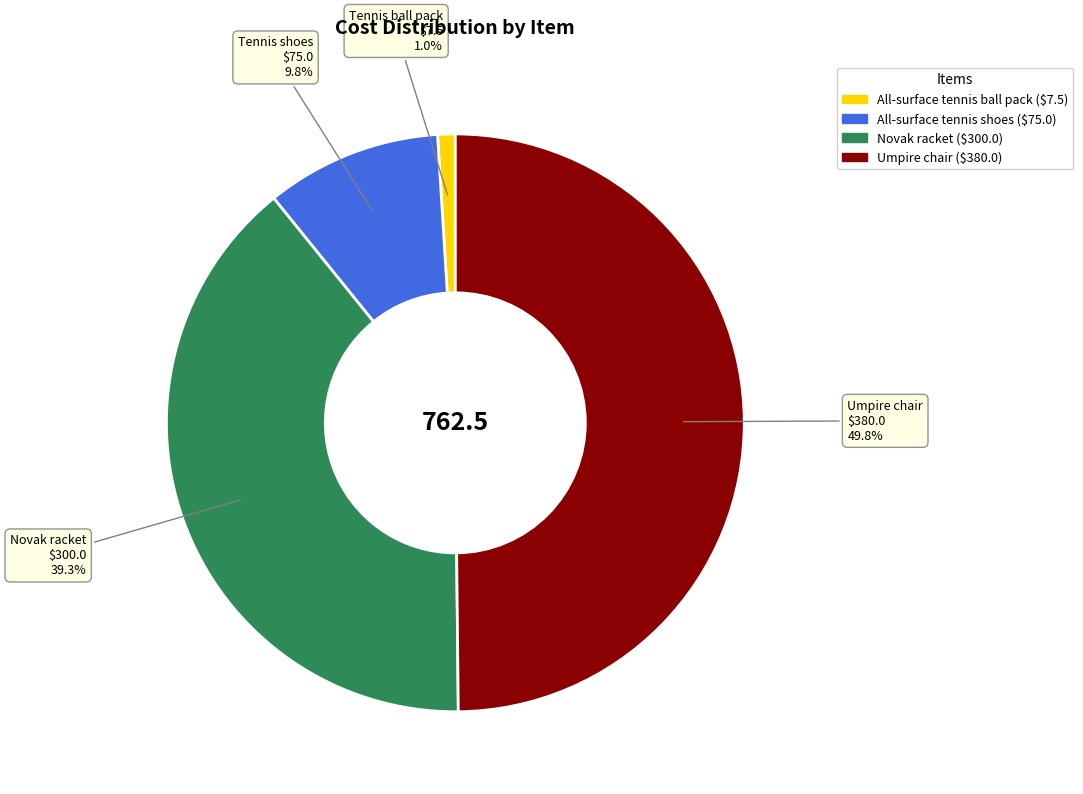

What portion of the pie excludes Umpire chair?

50.2%